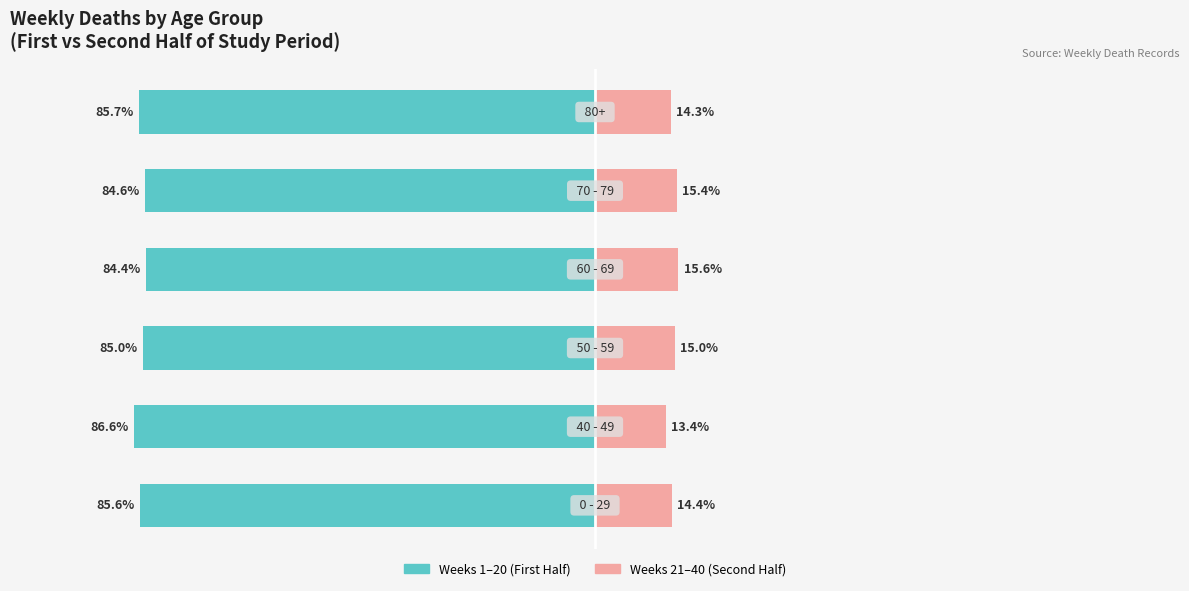

True or false: First Half (Weeks 1–20) has a value of -34.0 at 1.

False